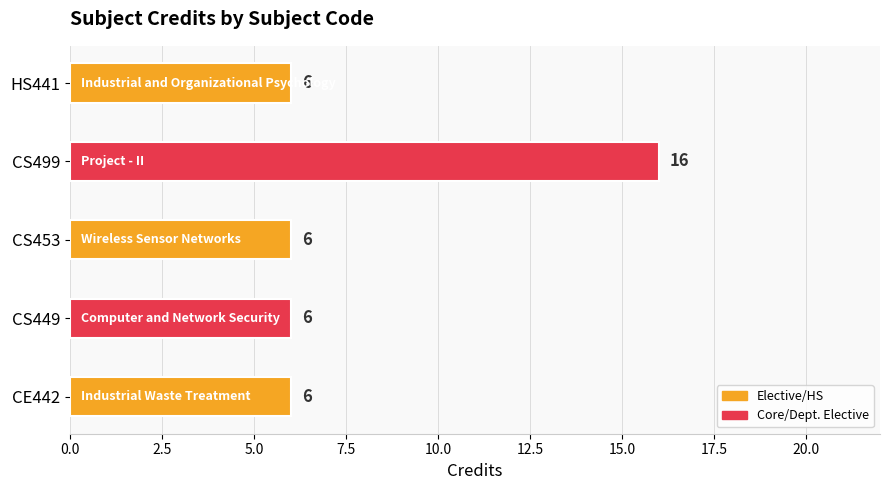

How many series are shown in this chart?

1